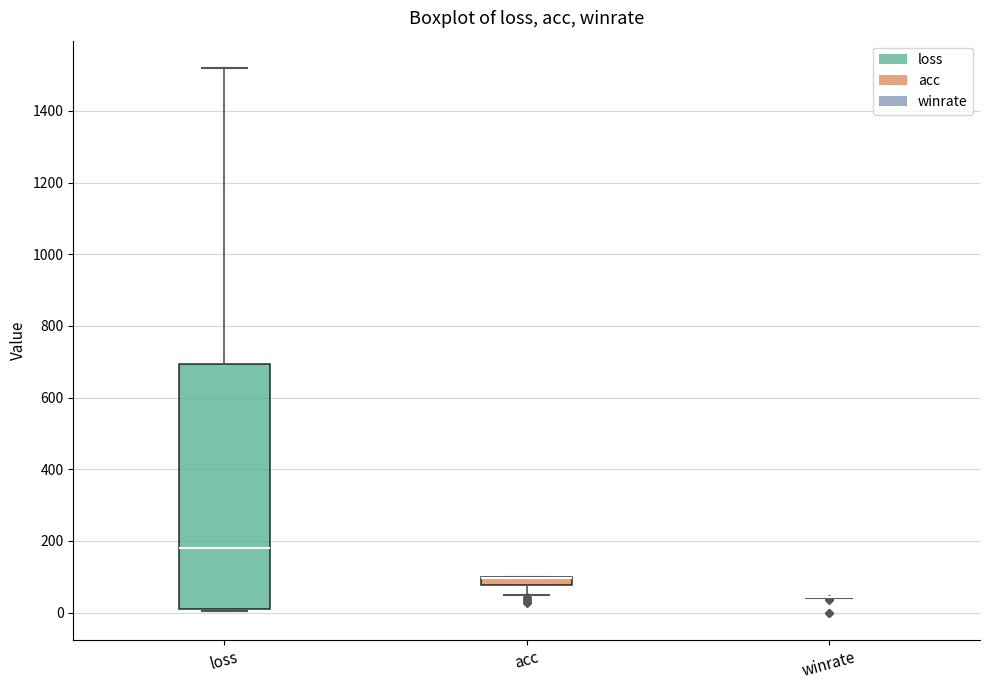

Which box is the tallest, from its lower edge to its upper edge?

loss